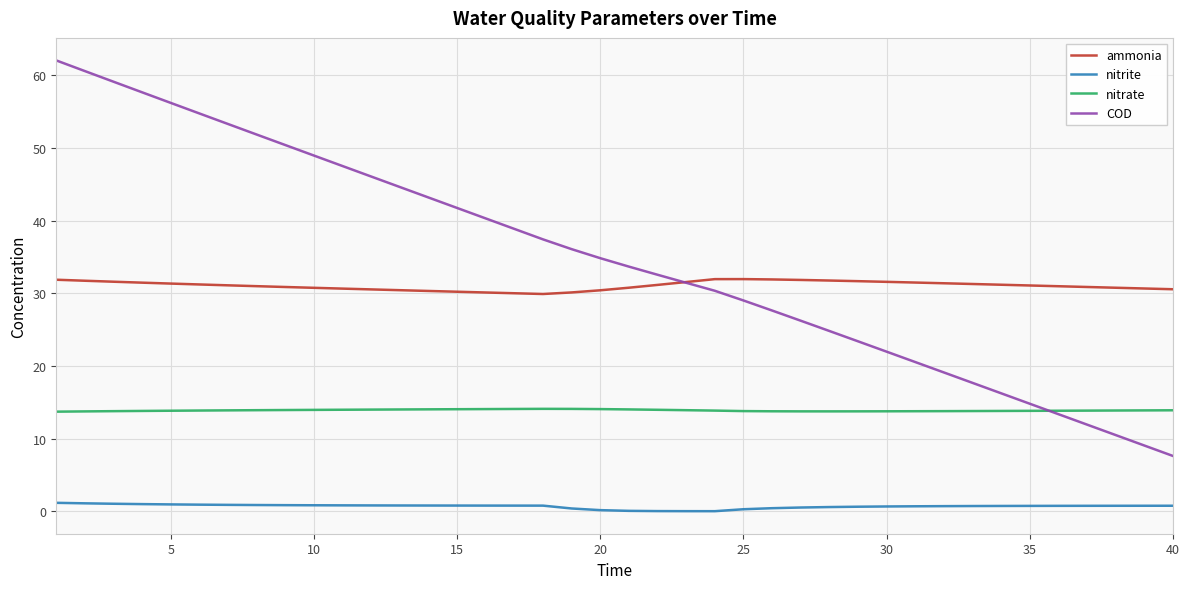

Which series ends up on top after the final intersection of COD and nitrate?

nitrate